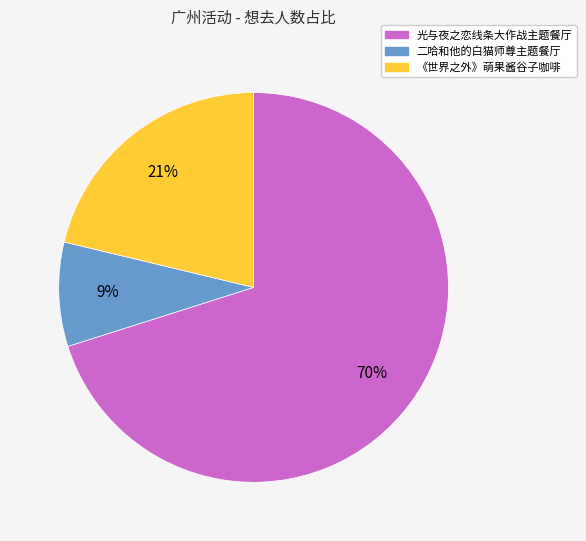

To the nearest percent, what is the average slice percentage?

33%